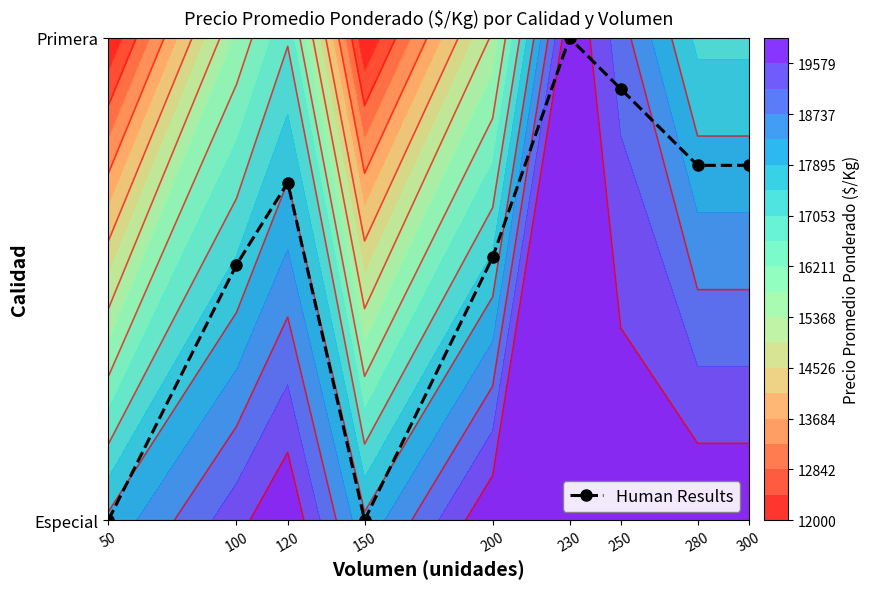

Reading left to right, what are all the values shown in this chart?

0.0	0.5	0.7	0.0	0.5	1.0	0.9	0.7	0.7